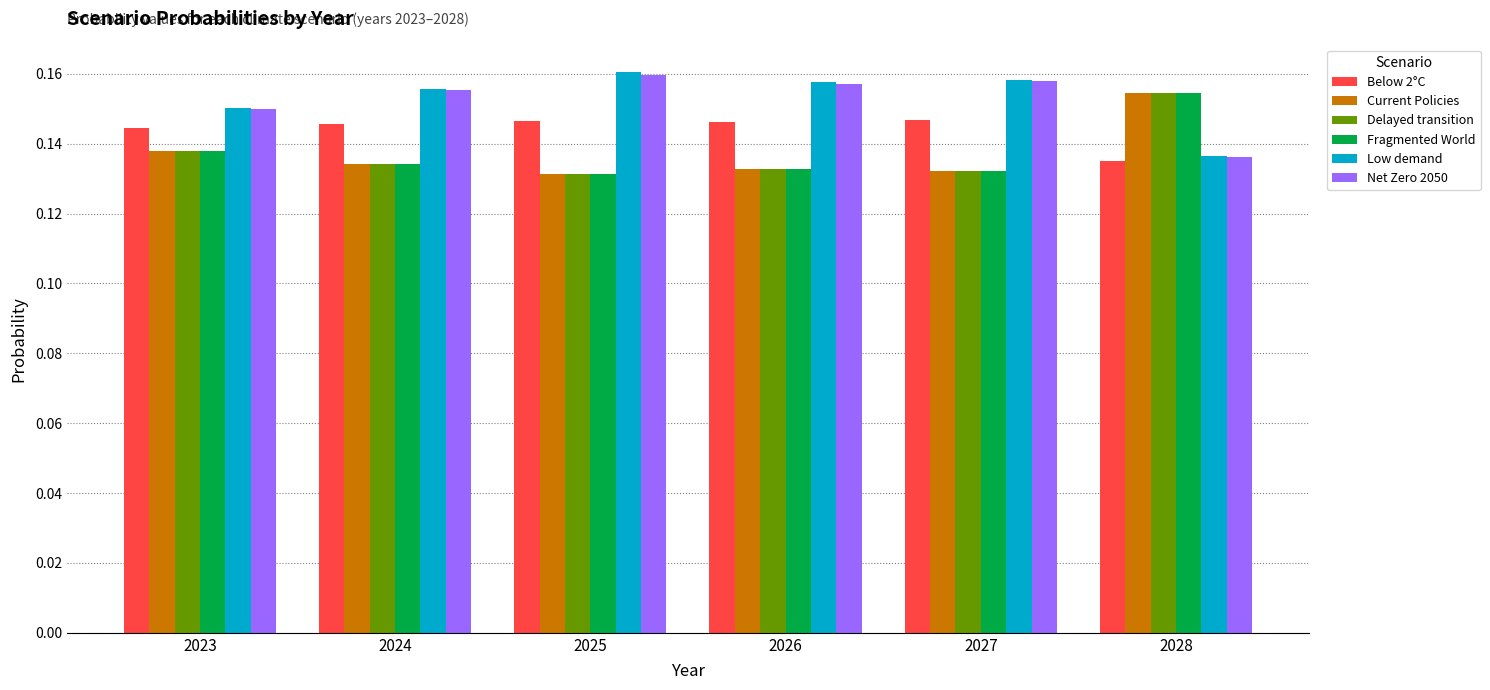

Is the value of Low demand at 2025 greater than the value of Current Policies at 2026?

Yes